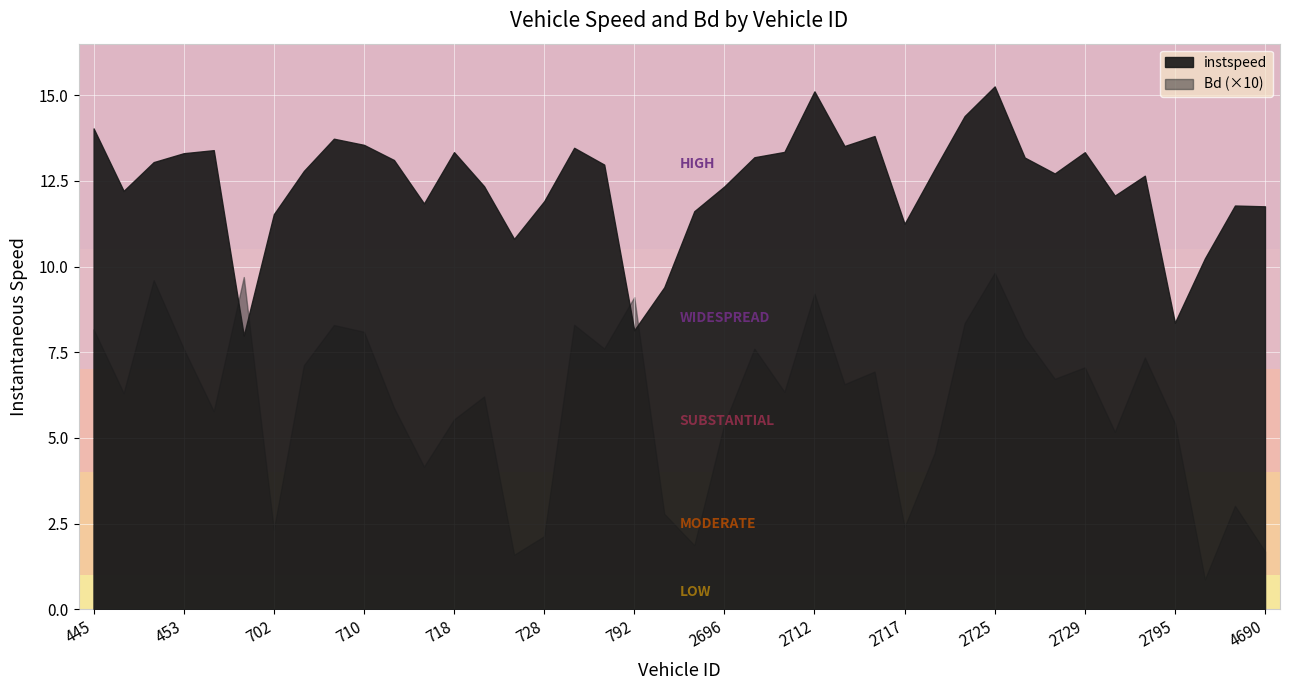

Which label corresponds to the largest value in the chart?

2725